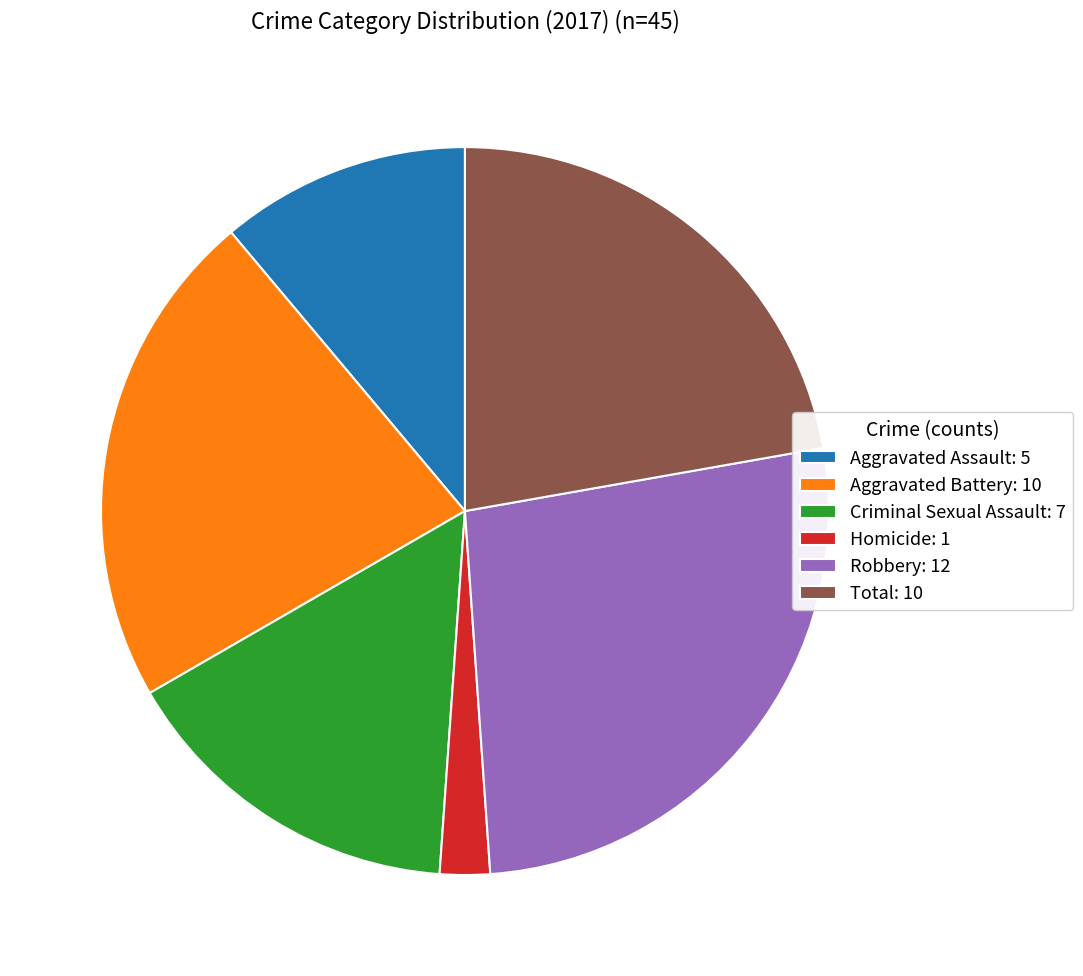

Which slice is the largest?

Robbery